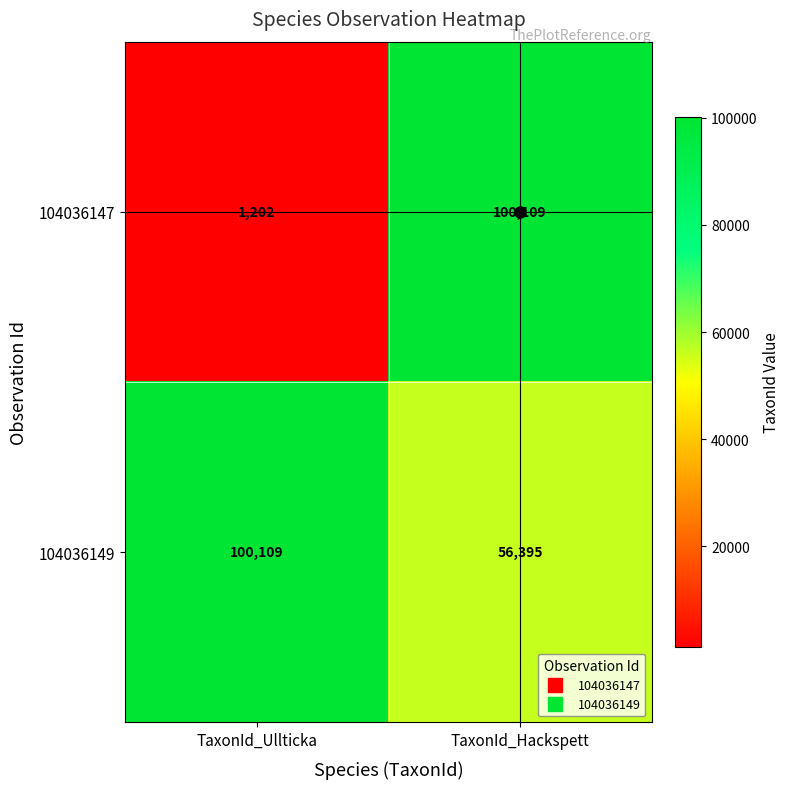

What is the maximum value shown in the chart?

100109